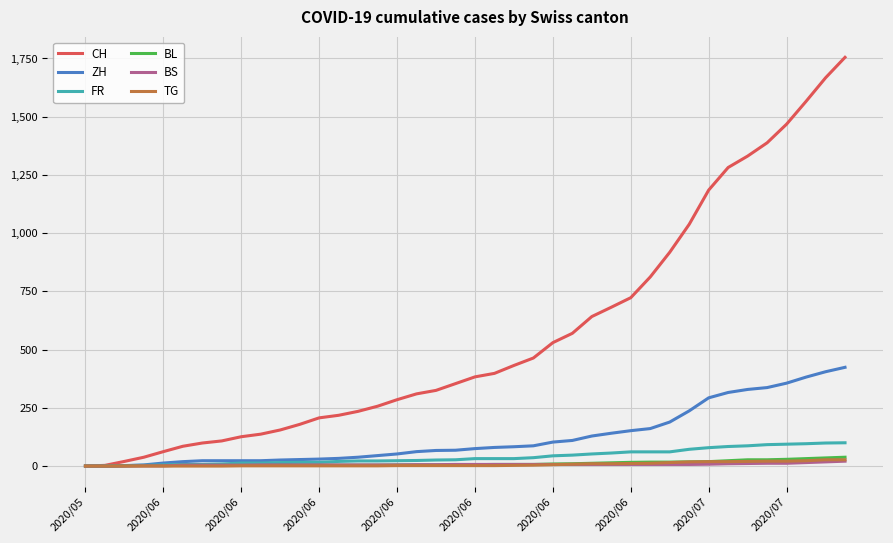

How many categories are shown in the chart?

40